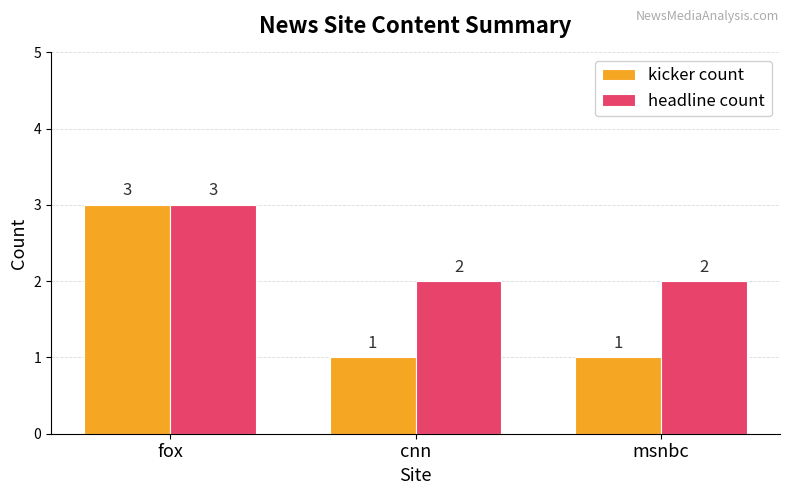

Which series has the widest spread of values?

kicker count